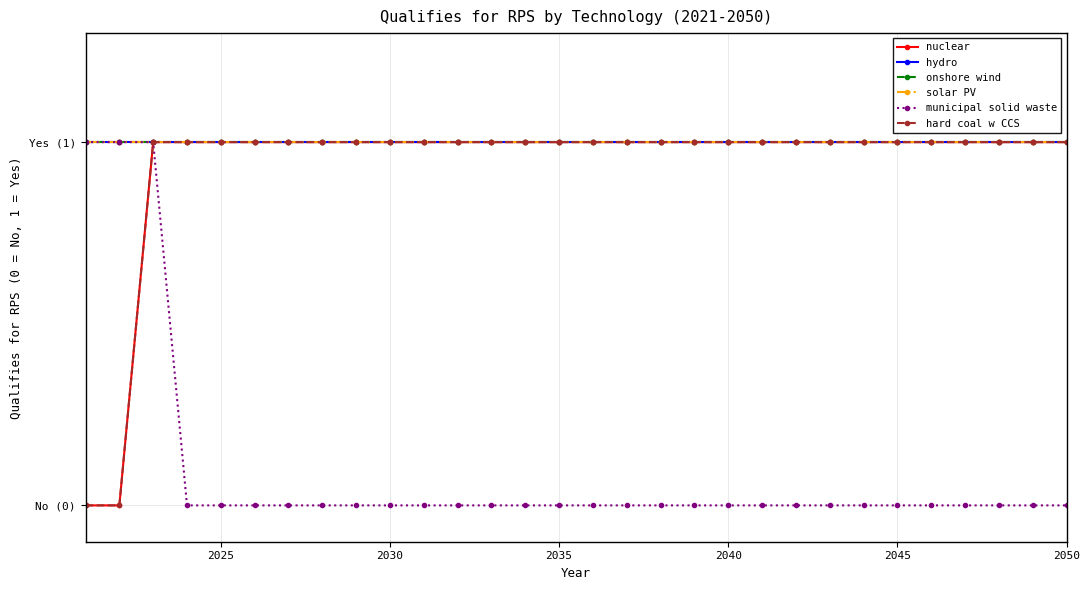

Does the chart have visible grid lines?

Yes